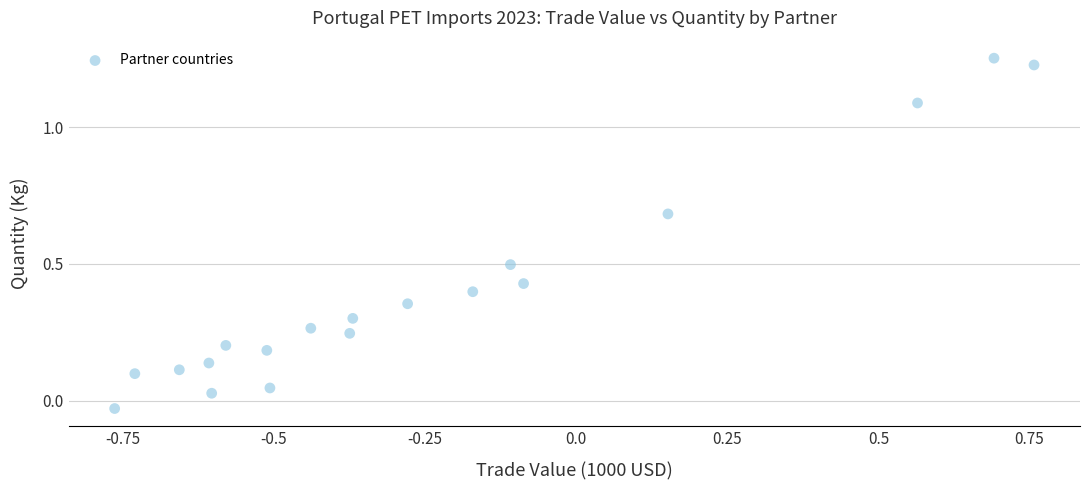

What is the range of X values (max minus min)?

1.5